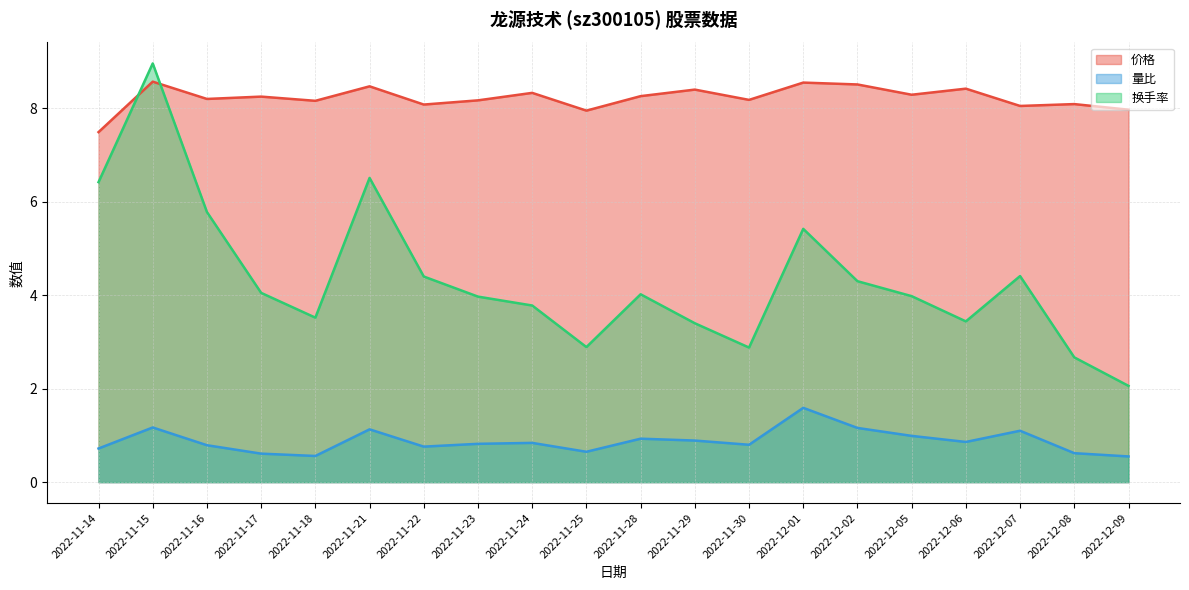

The value of 换手率 at 2022-11-17 is 4.0. True or false?

True